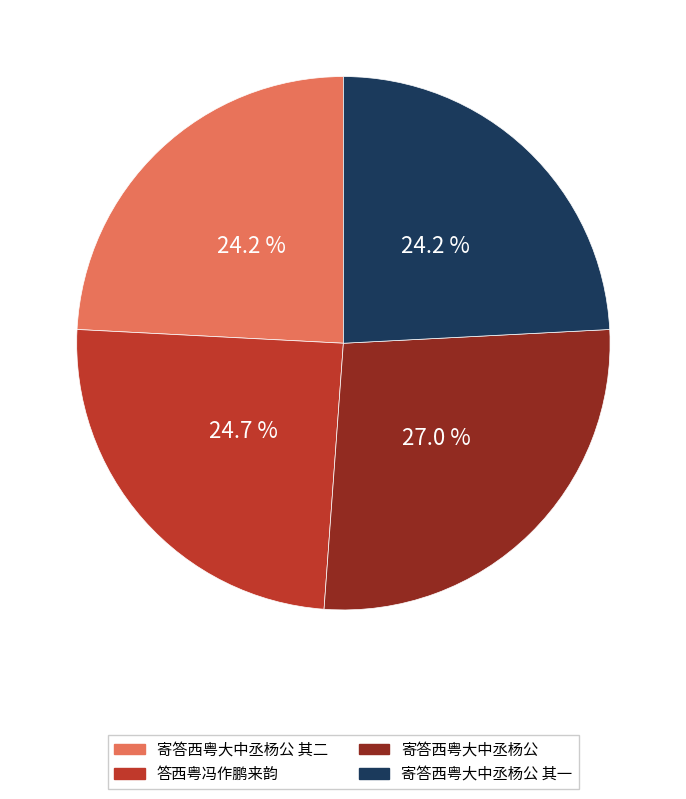

Is there a majority slice in this chart?

No